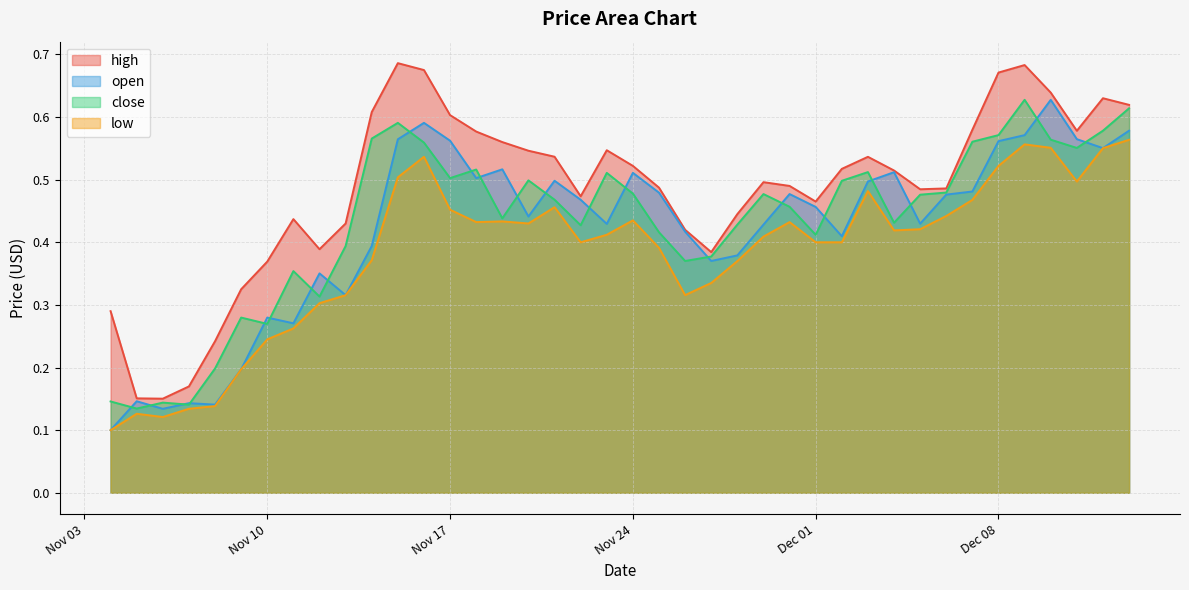

True or false: high has more than 1 points higher than both neighbors.

True